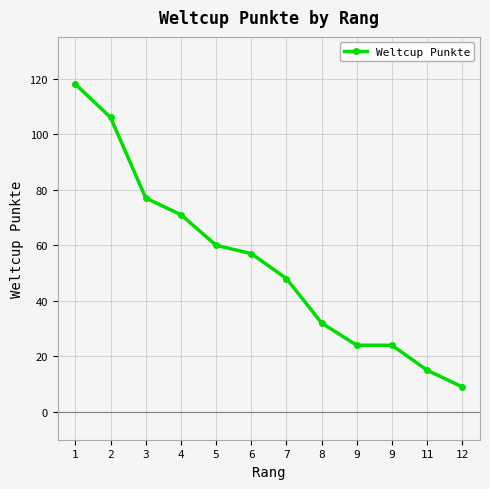

Which has a higher value, 9 or 7?

7